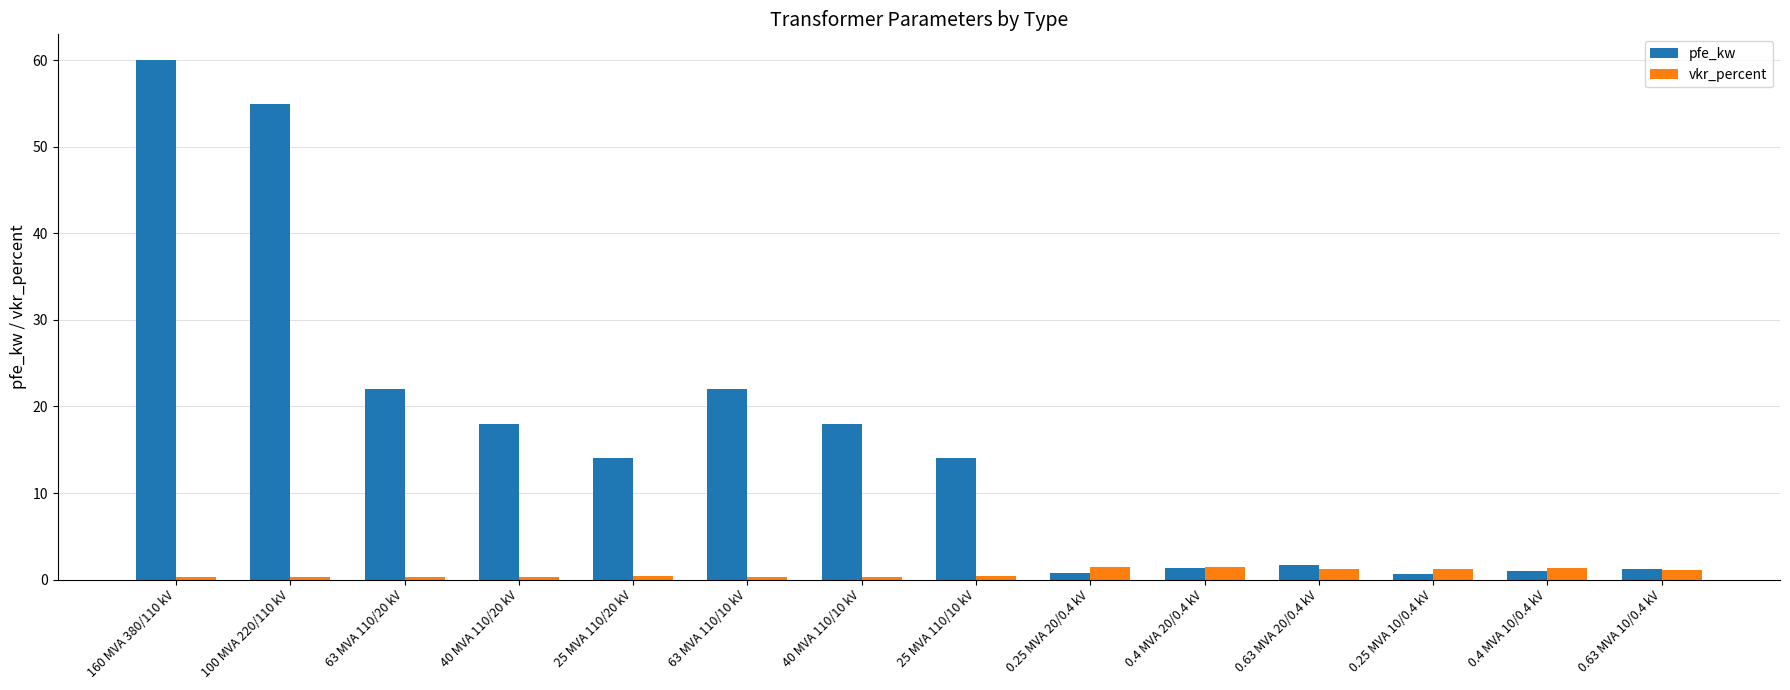

What is the difference between the maximum and second lowest values in the vkr_percent series?

1.2